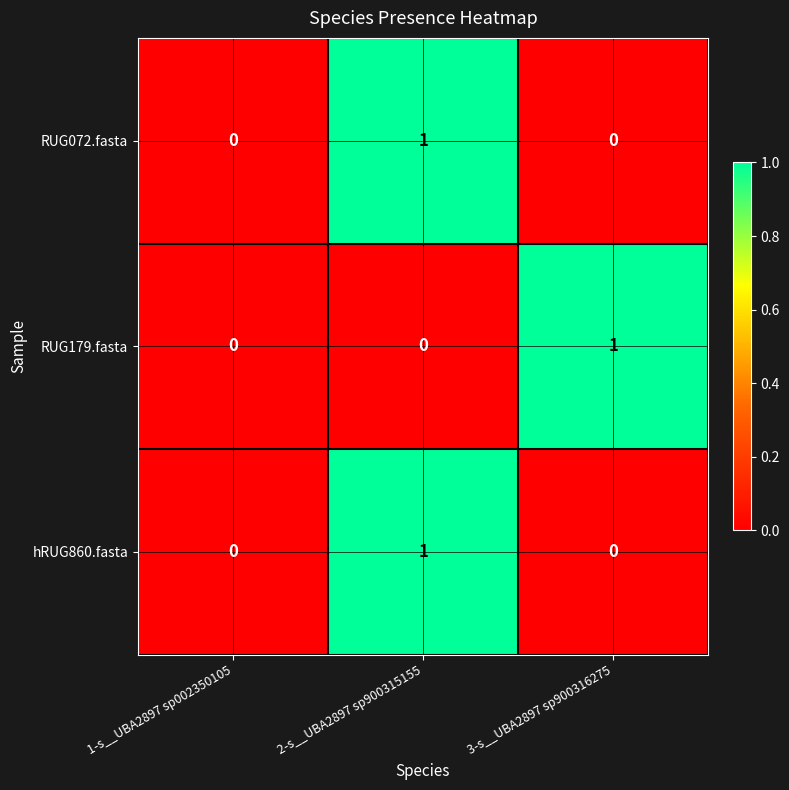

The value of hRUG860.fasta at 1-s__UBA2897 sp002350105 is -1. True or false?

False